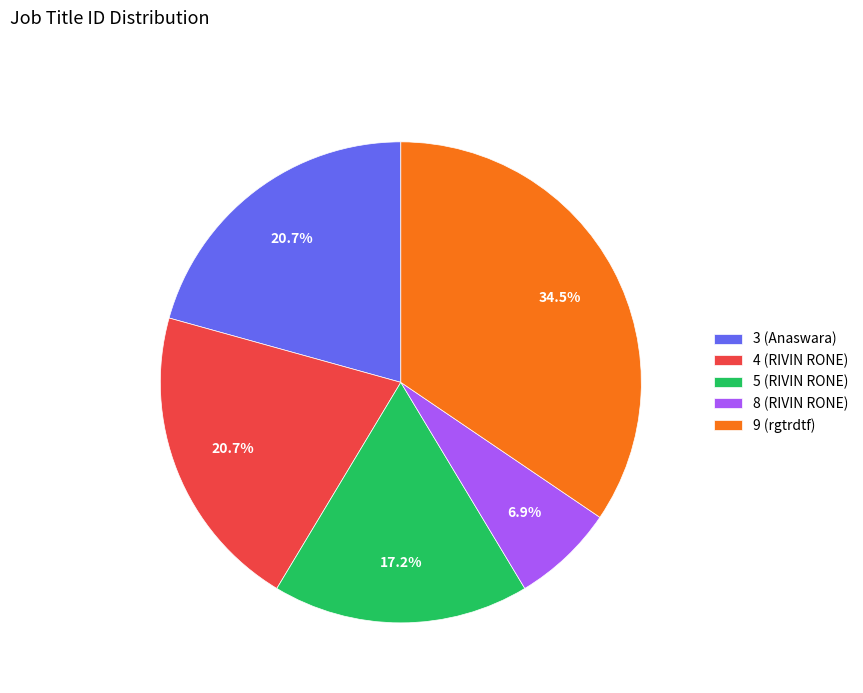

Which slice is the largest?

9 (rgtrdtf)